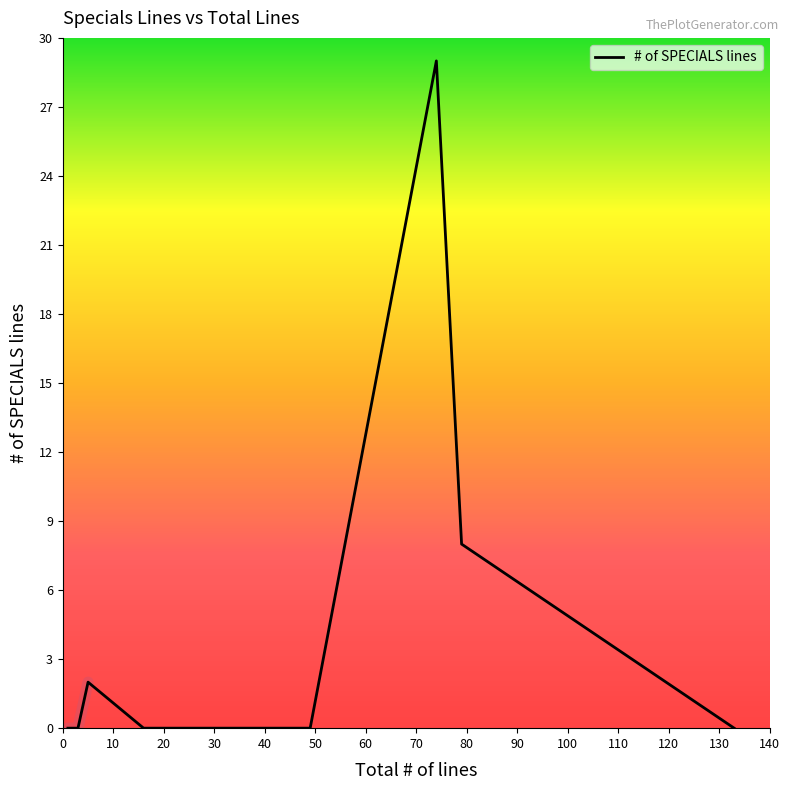

True or false: the data shows 8 at 79.

True